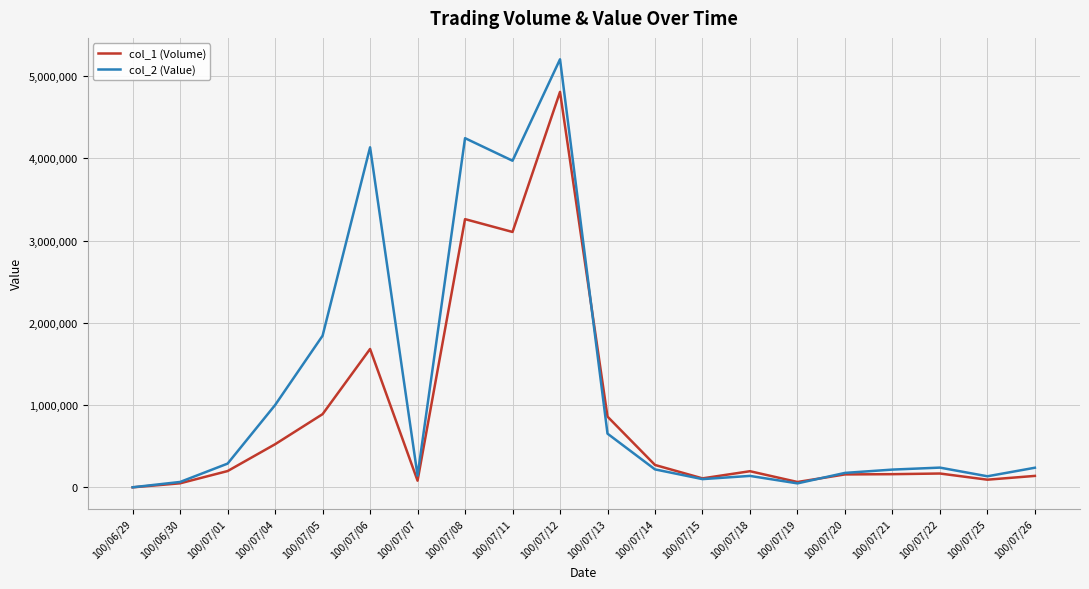

Is the value of col_1 (Volume) at 100/07/08 greater than the value of col_2 (Value) at 100/07/13?

Yes